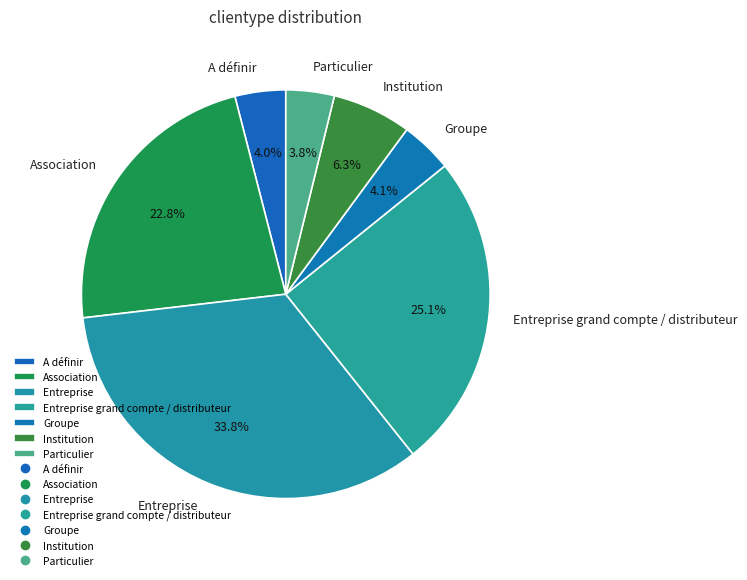

Is Institution the majority of the pie?

No